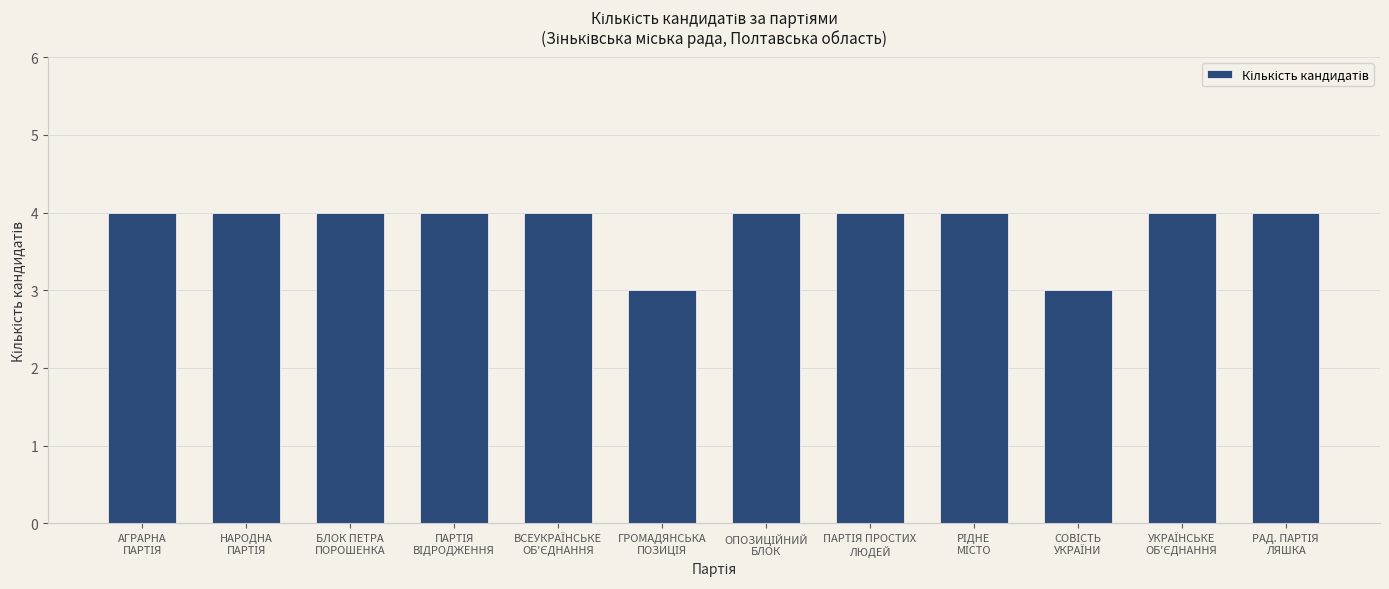

What is the average value?

4